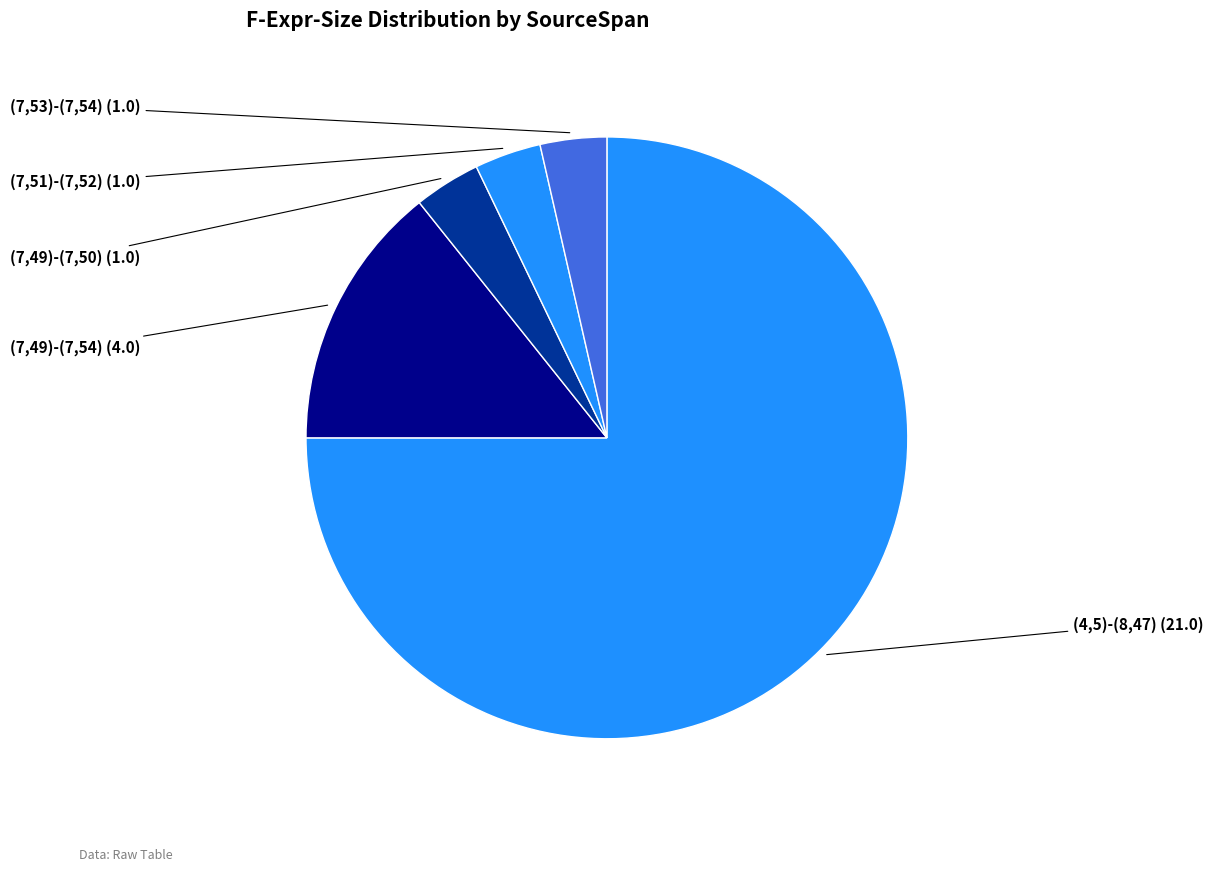

How many slices are in this pie chart?

5